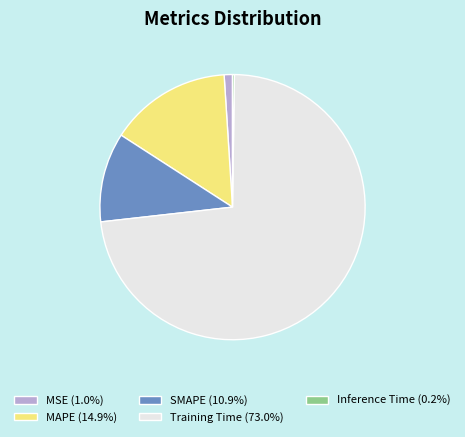

Does Training Time (73.0%) represent more than half of the total?

Yes